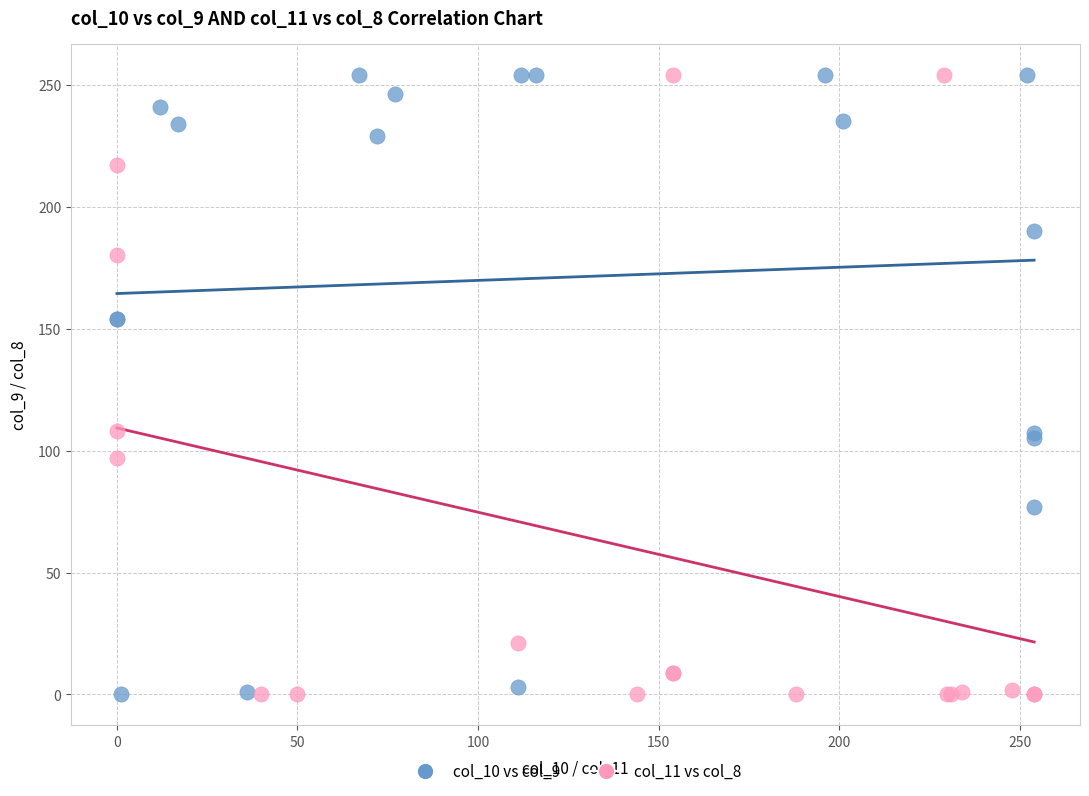

What are all the series names shown in the legend?

col_10 vs col_9, col_11 vs col_8